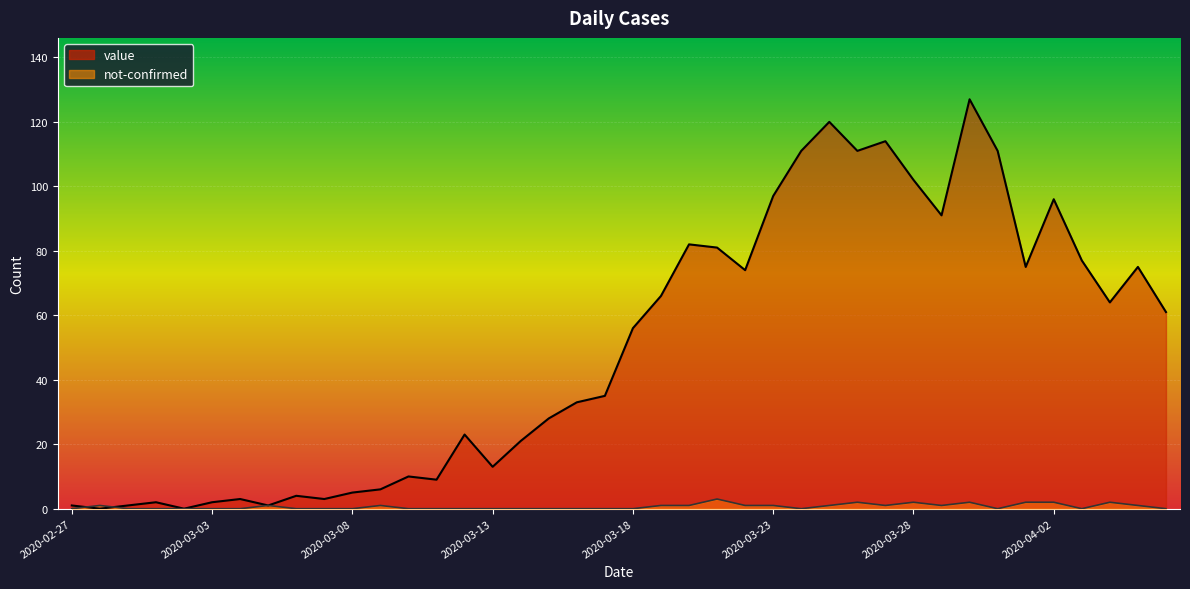

True or false: value and not-confirmed cross at least once.

True